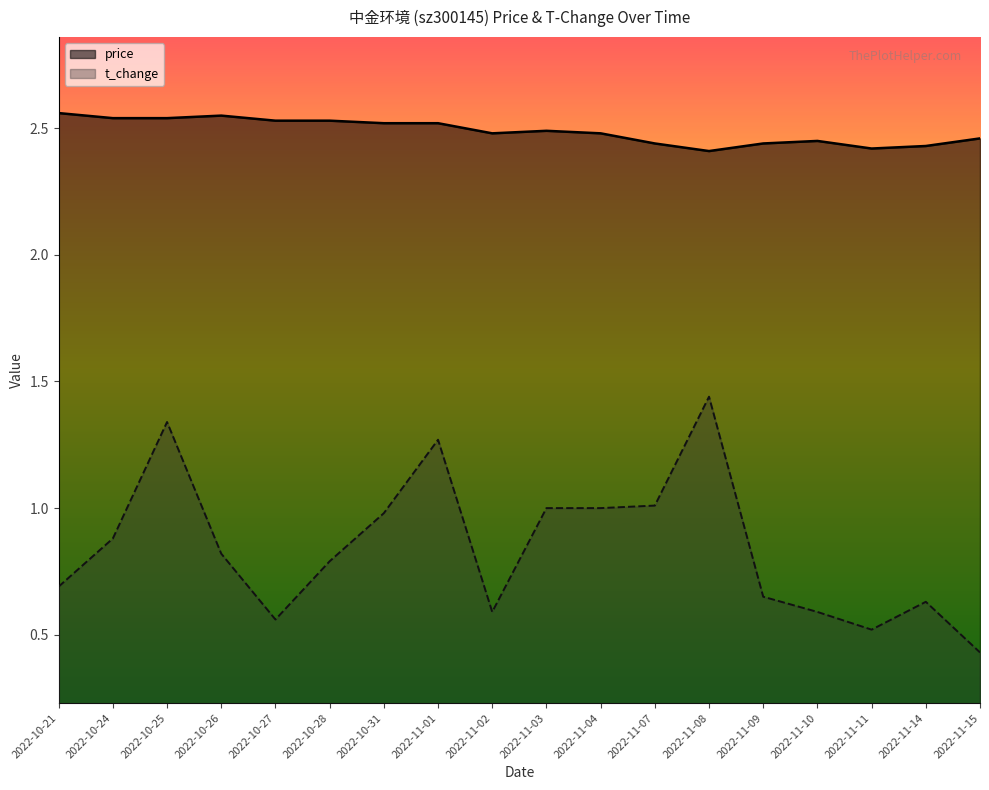

What is the total value across all series at 2022-11-09?

3.1